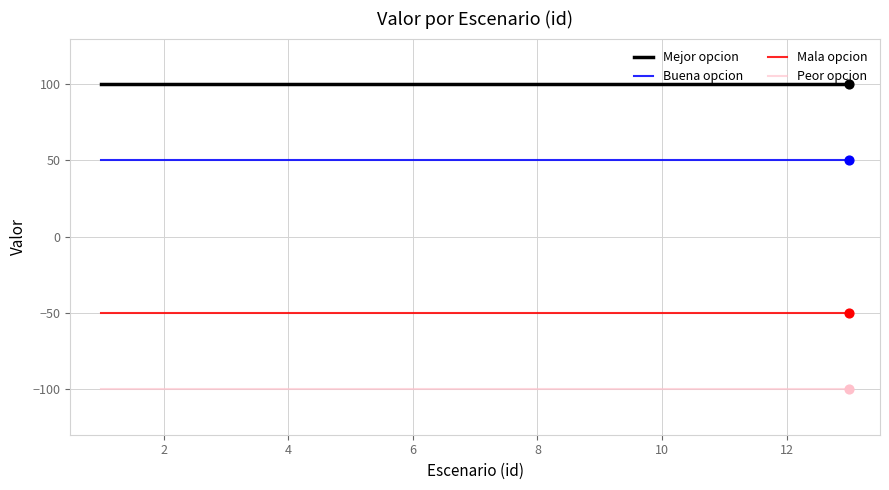

Which series has the largest total across all categories?

Mejor opcion